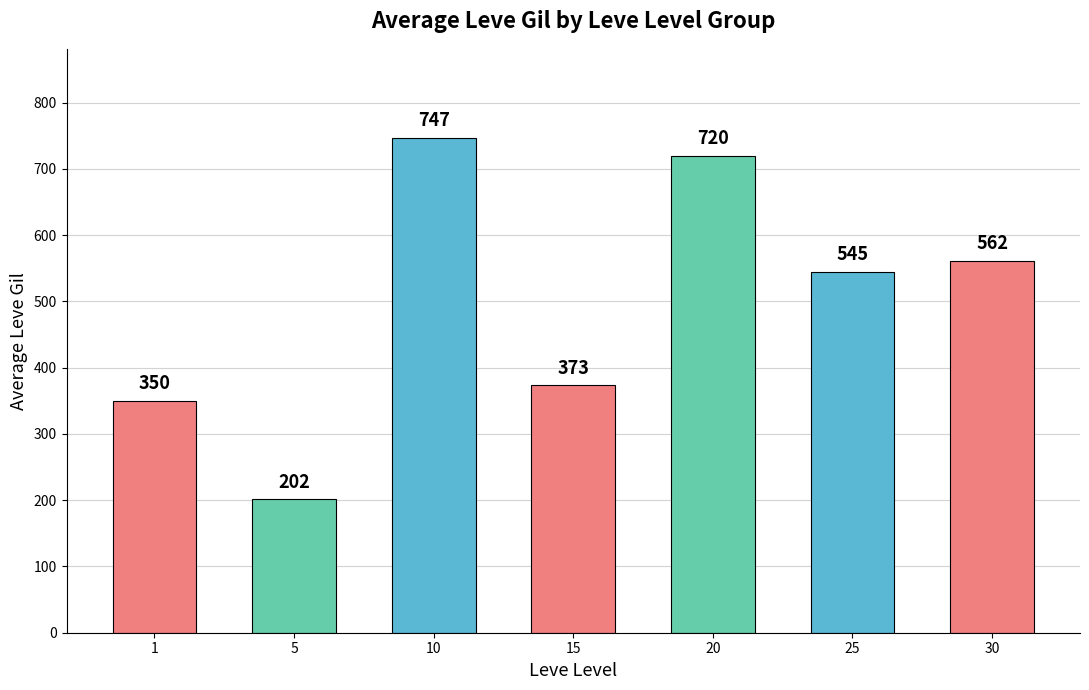

Which category has the highest value across all series?

10